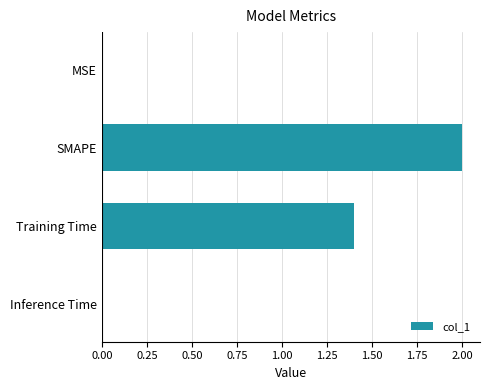

What is the maximum value shown in the chart?

2.0